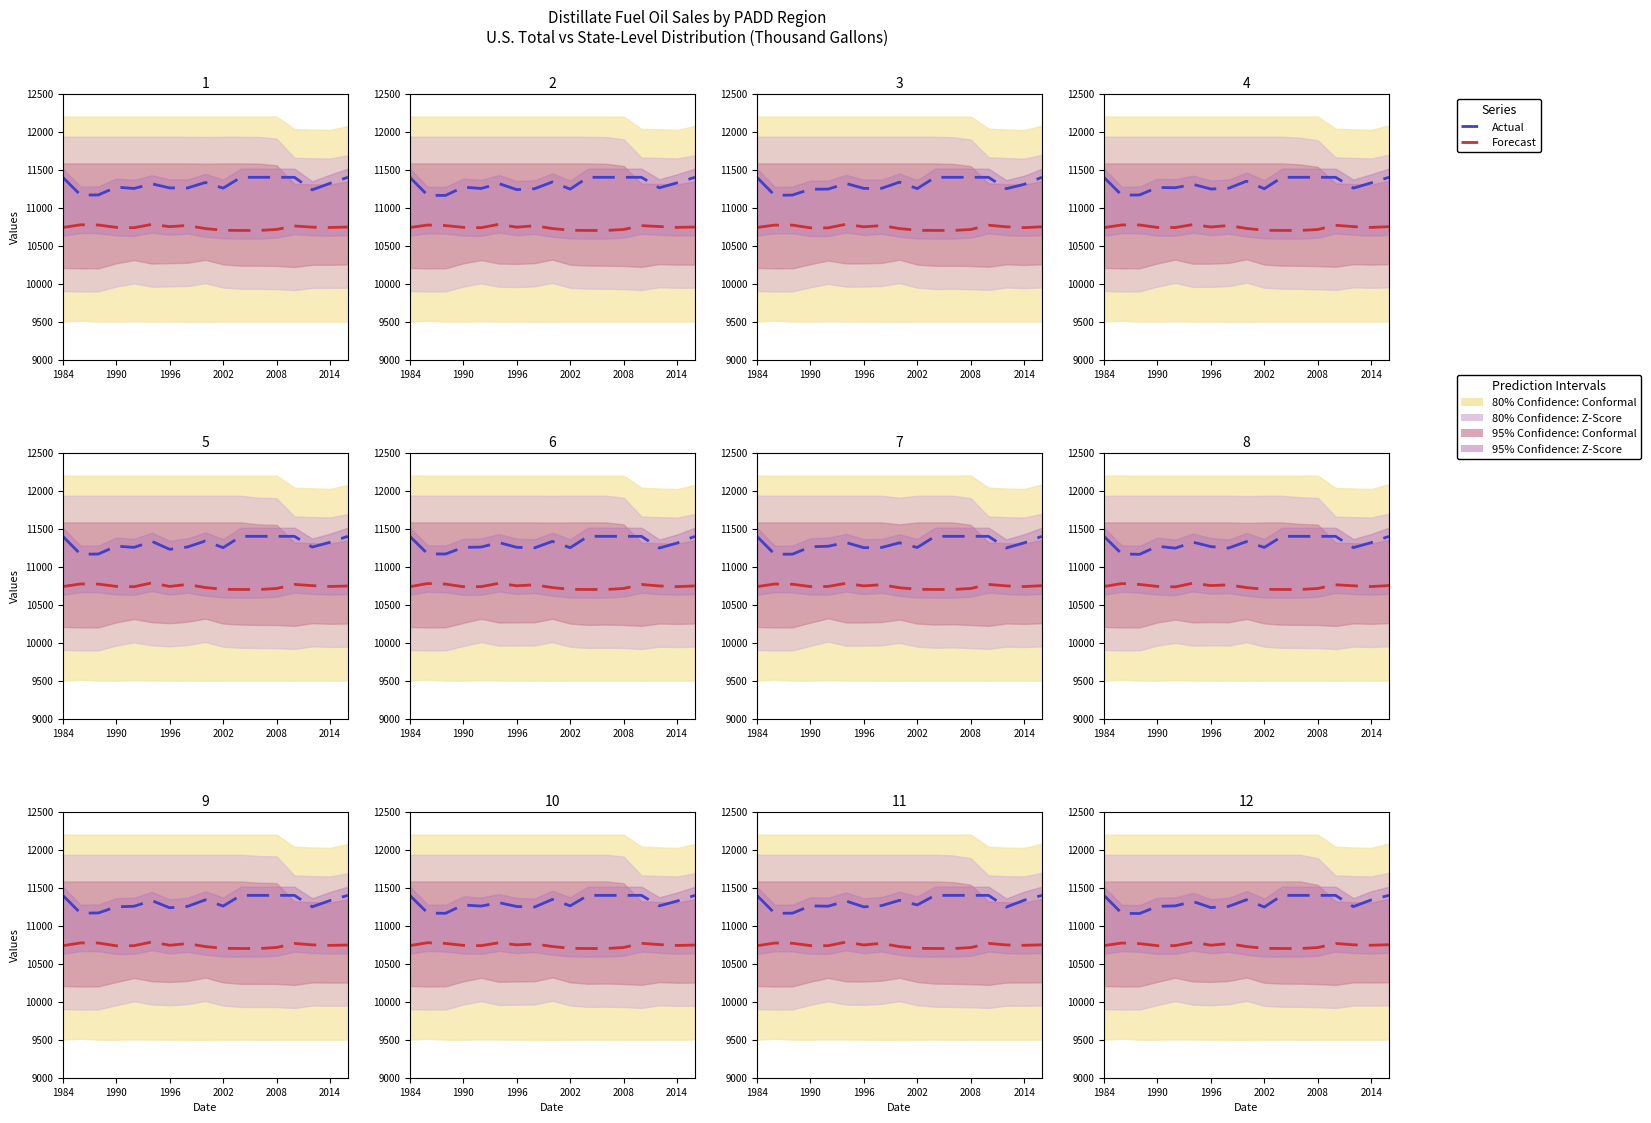

The value of Forecast at 14 is 10749.1. True or false?

True